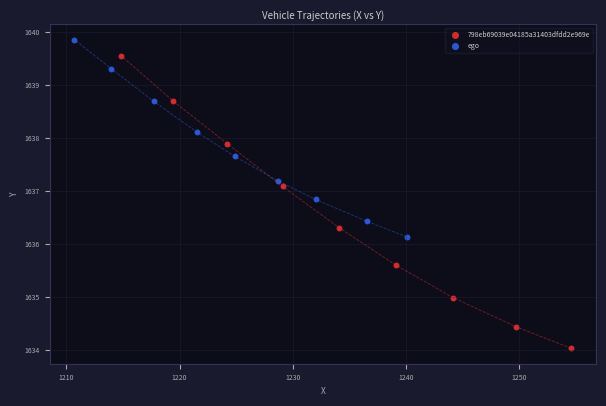

Which series contains the highest Y value?

ego